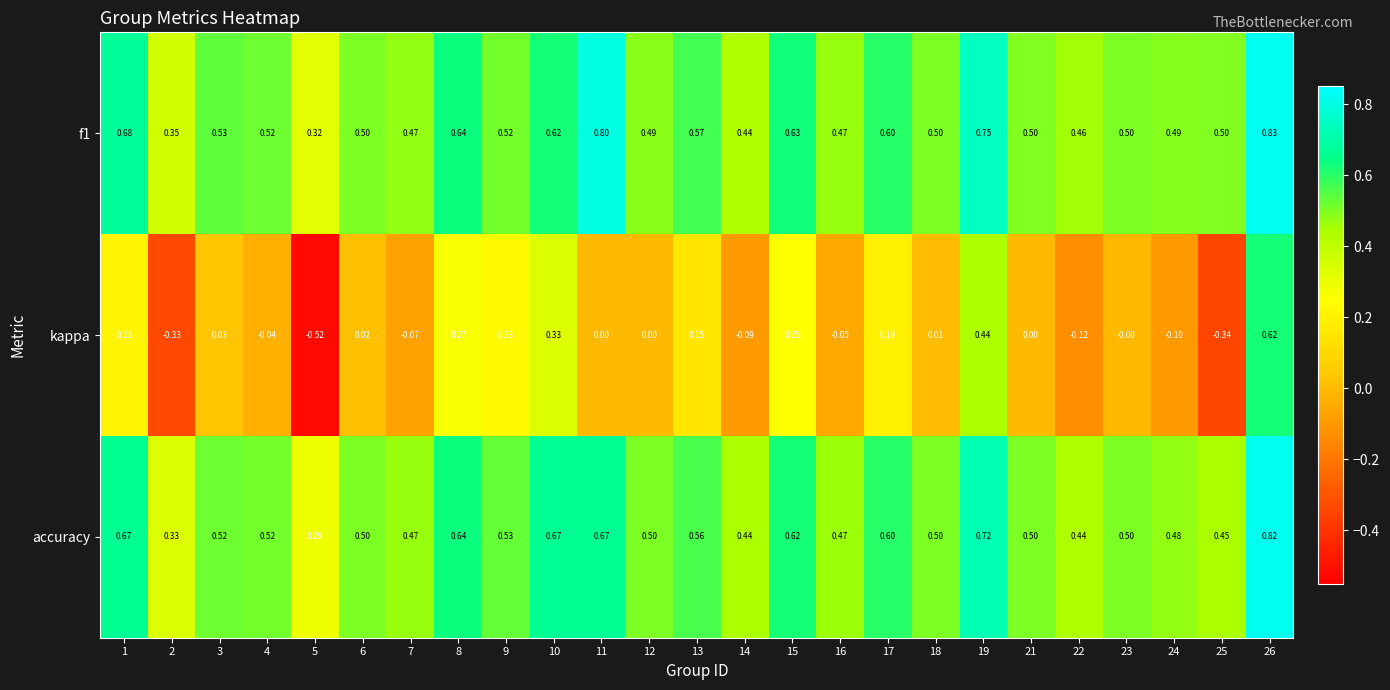

Rank the series by their maximum value, from highest to lowest.

f1, accuracy, kappa